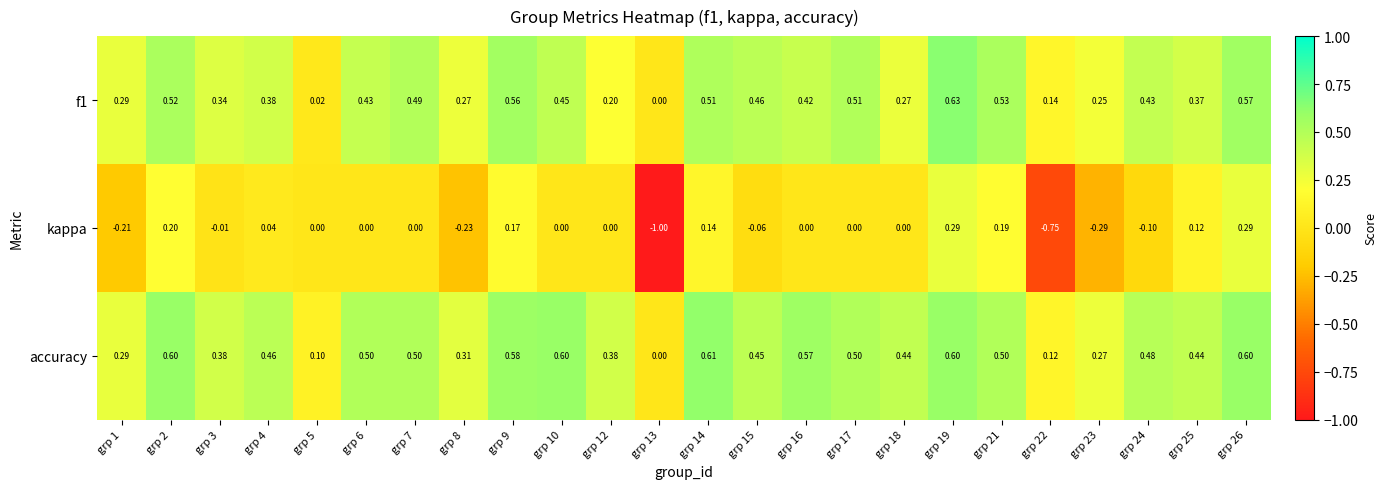

At which category does the chart reach its minimum across all series?

grp 13